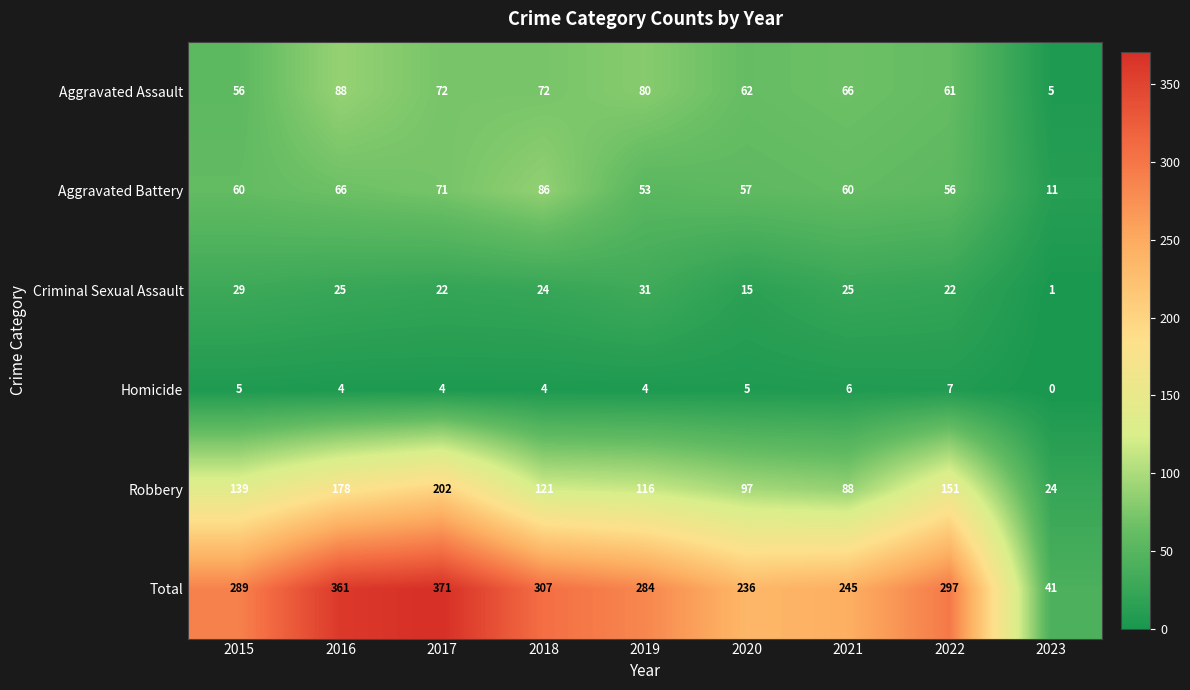

Rank the series by their maximum value, from lowest to highest.

Homicide, Criminal Sexual Assault, Aggravated Battery, Aggravated Assault, Robbery, Total